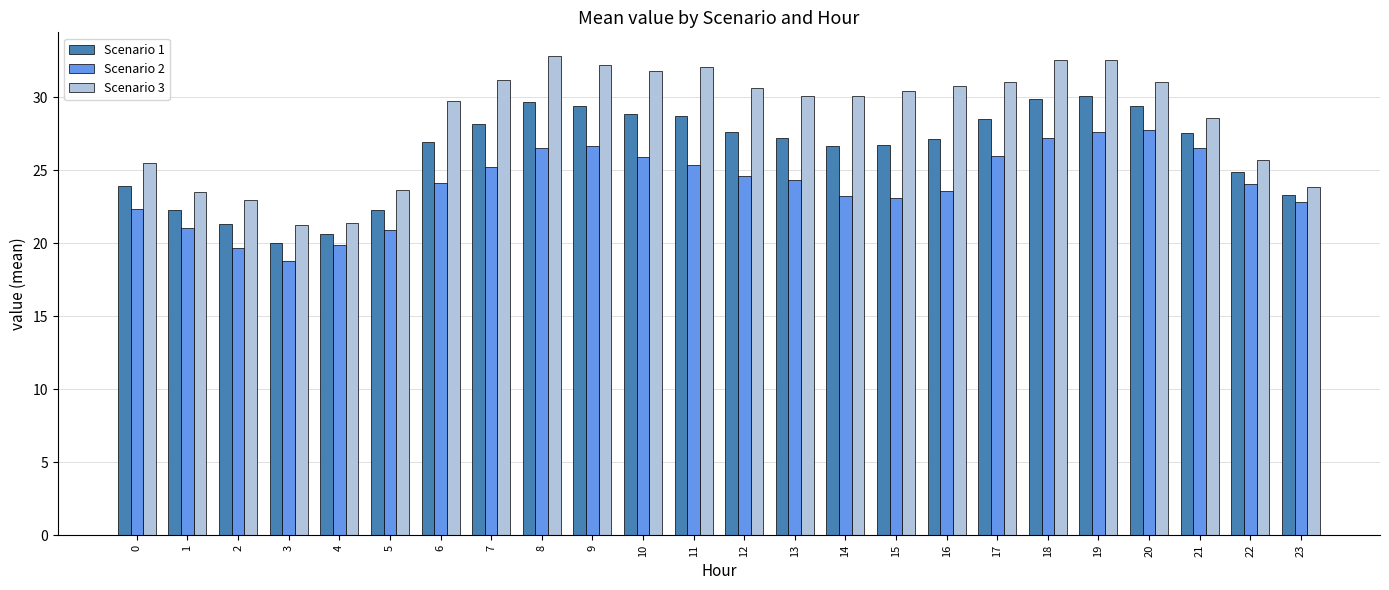

What is the approximate value of Scenario 3 at 4?

21.4